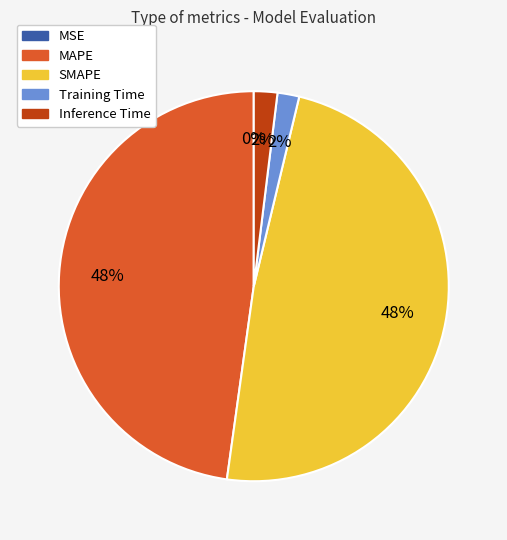

To the nearest percent, what is the combined percentage of Training Time and MAPE?

50%